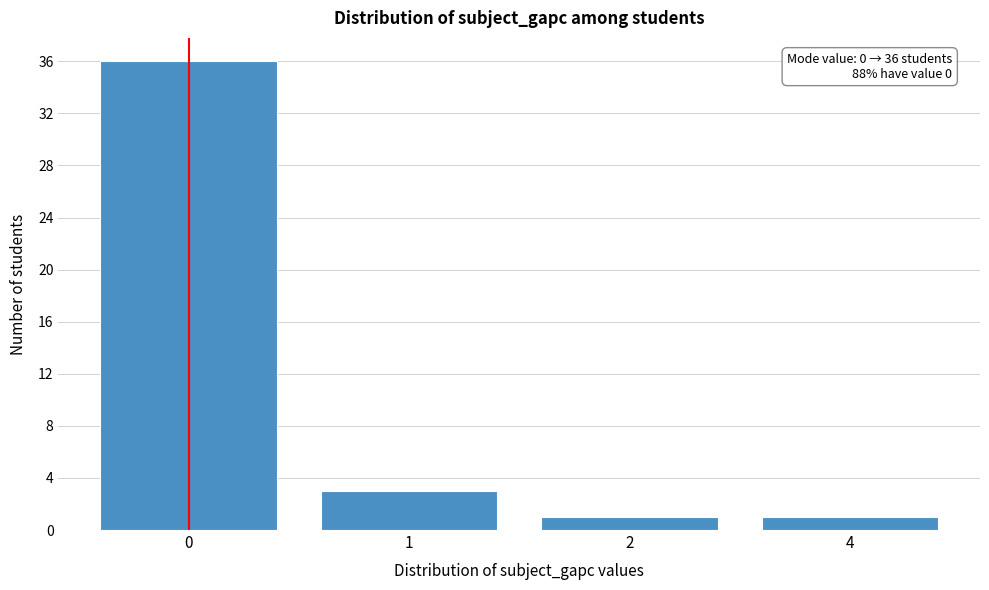

Reading right to left, what are all the values shown in this chart?

1	1	3	36